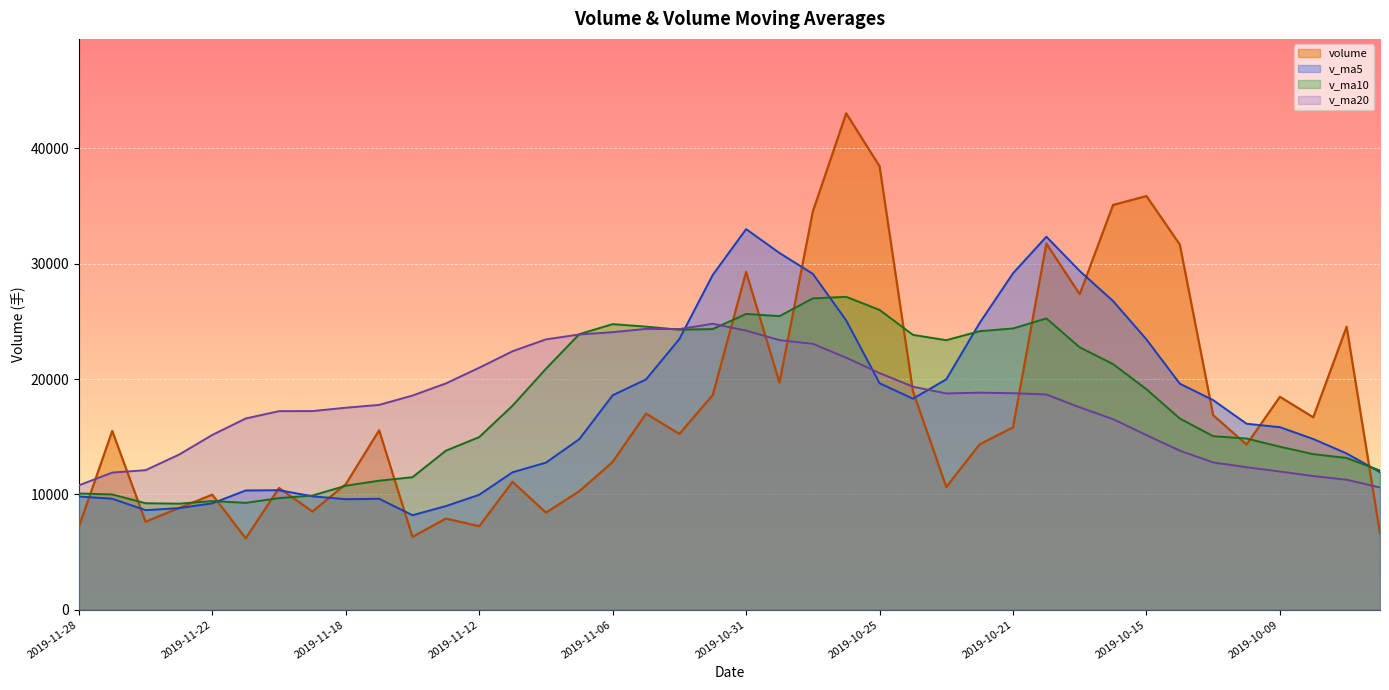

How many data points in v_ma20 are above 18568?

20